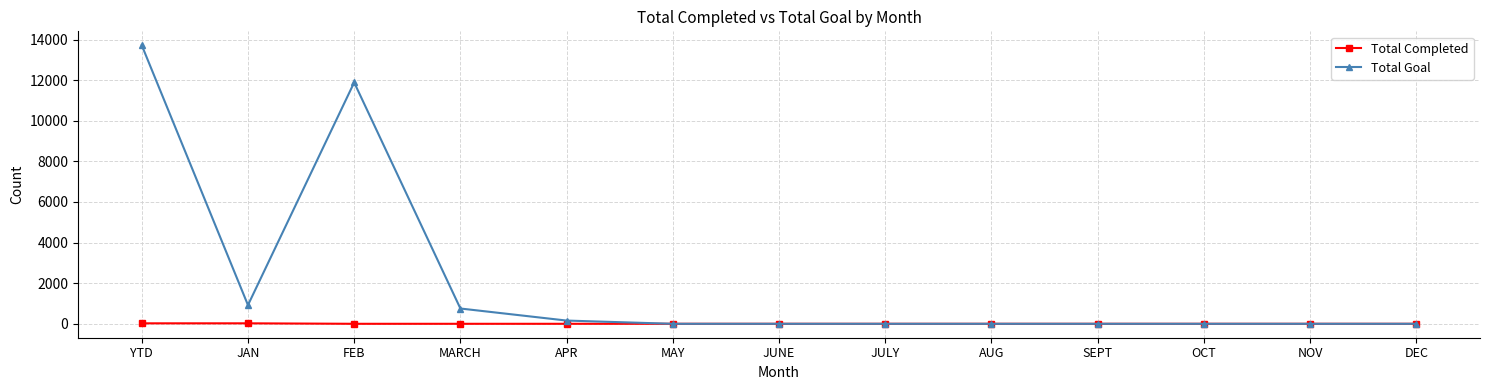

Is this an area chart (filled region under the line)?

No